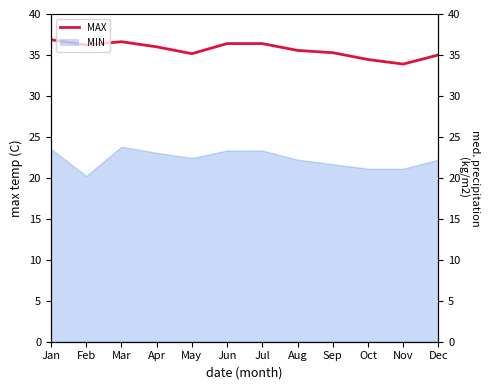

Approximately how many times larger is the value at Mar compared to Oct?

1.1